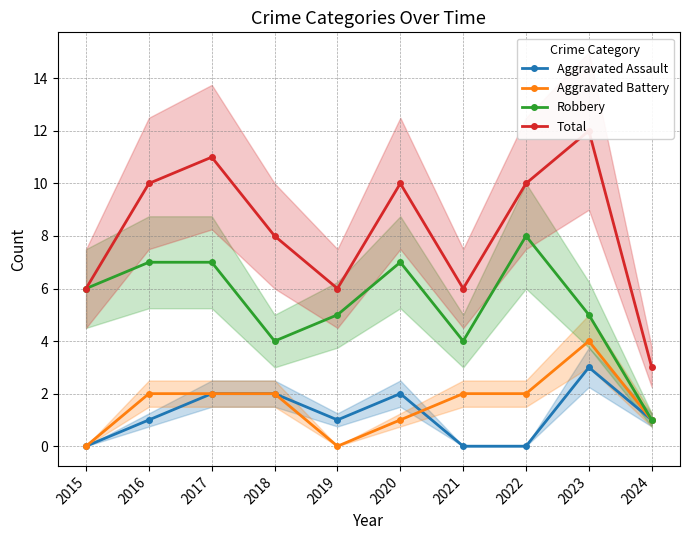

Where does the Aggravated Battery series first go above 2?

2023